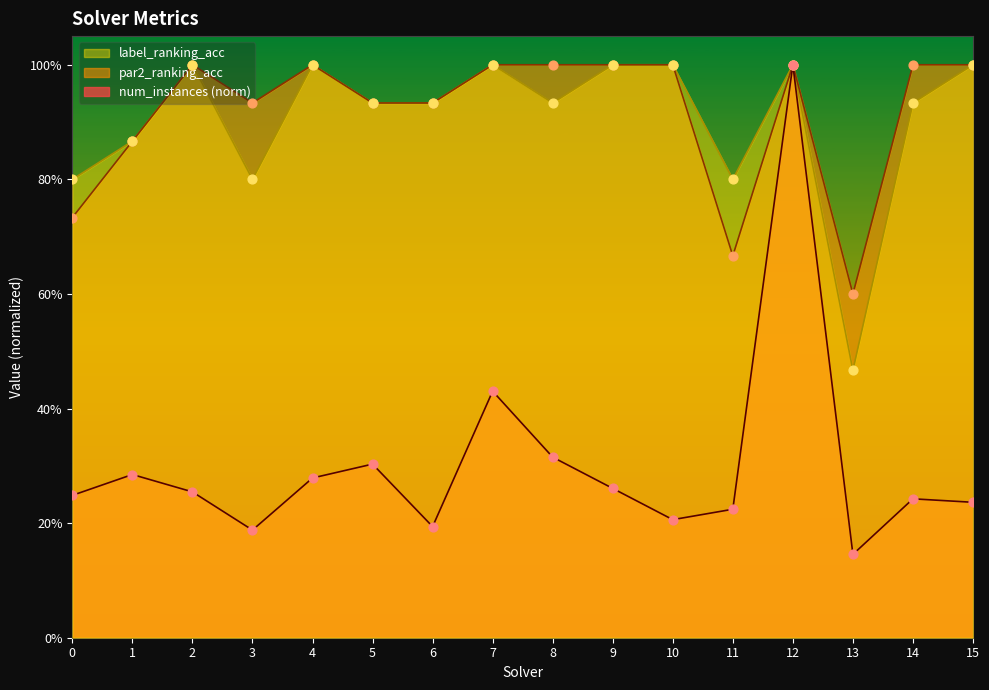

Which series reaches the maximum Y coordinate?

num_instances